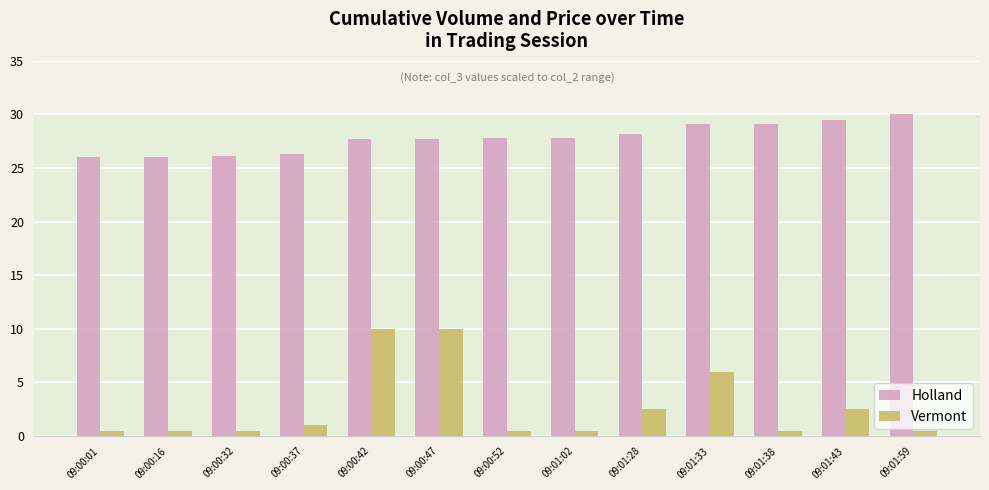

What is the total value across all series at 09:00:37?

27.3